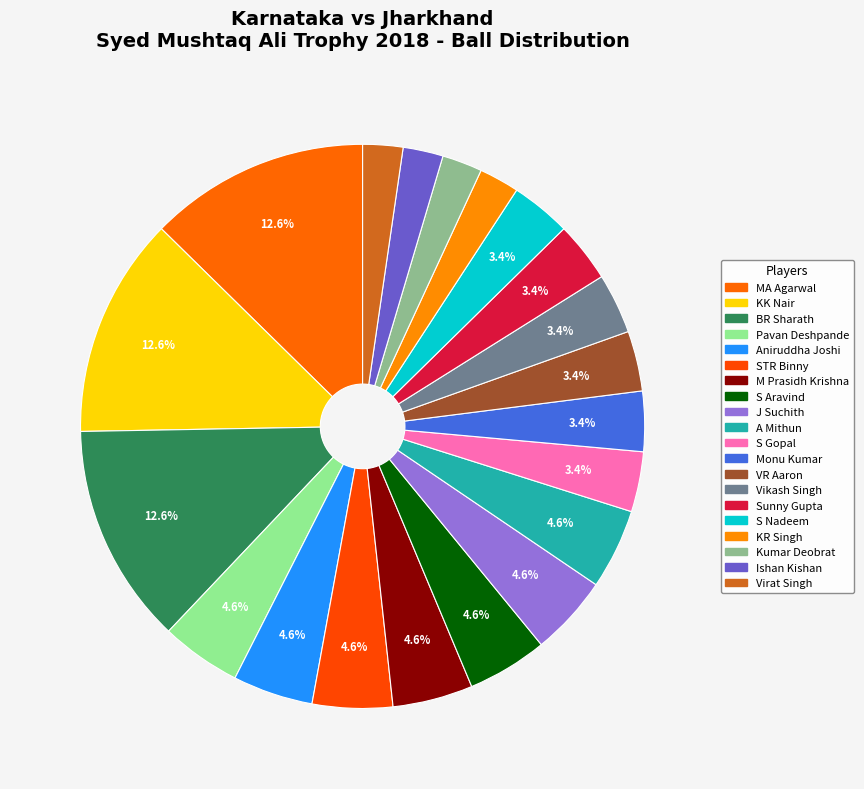

How many segments does this pie chart have?

20